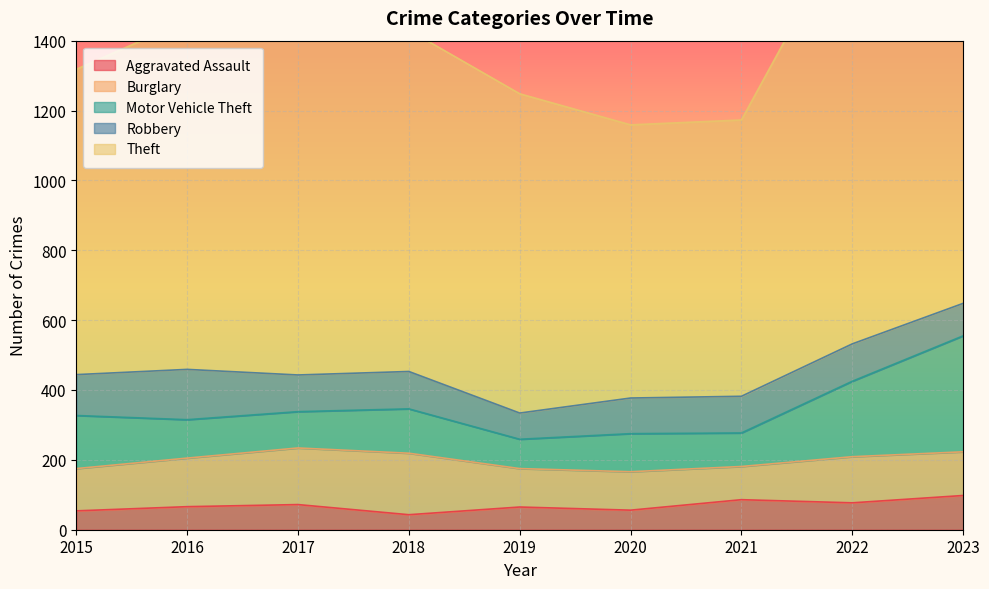

What is the sum of the Burglary values at 2023 and 2015?

246